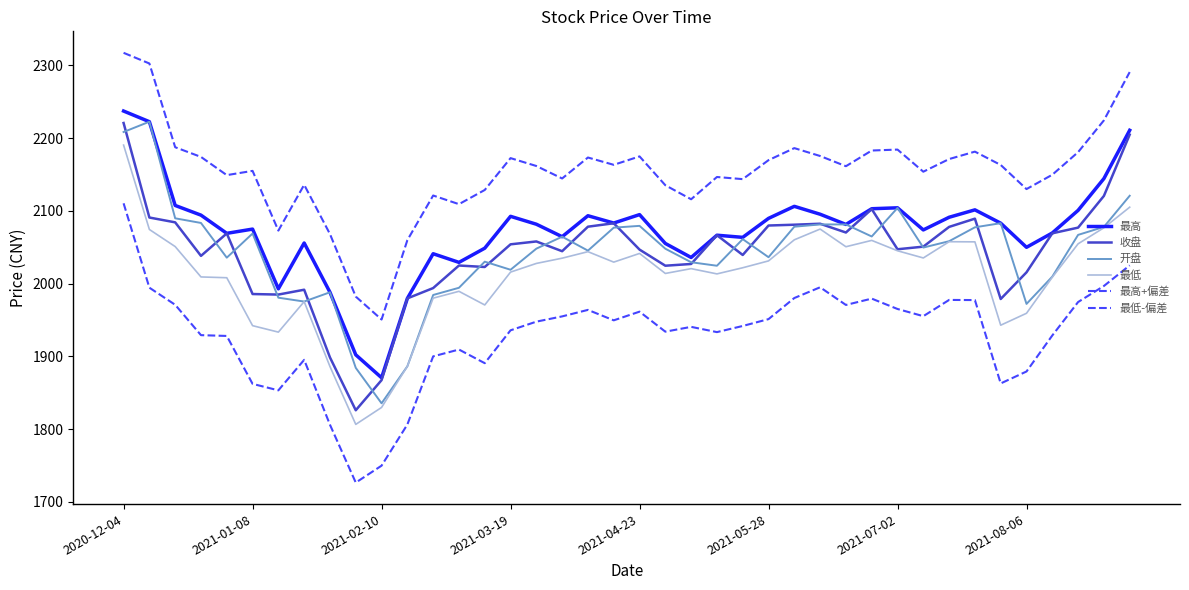

Where is 收盘 nearest to the value 2023?

14